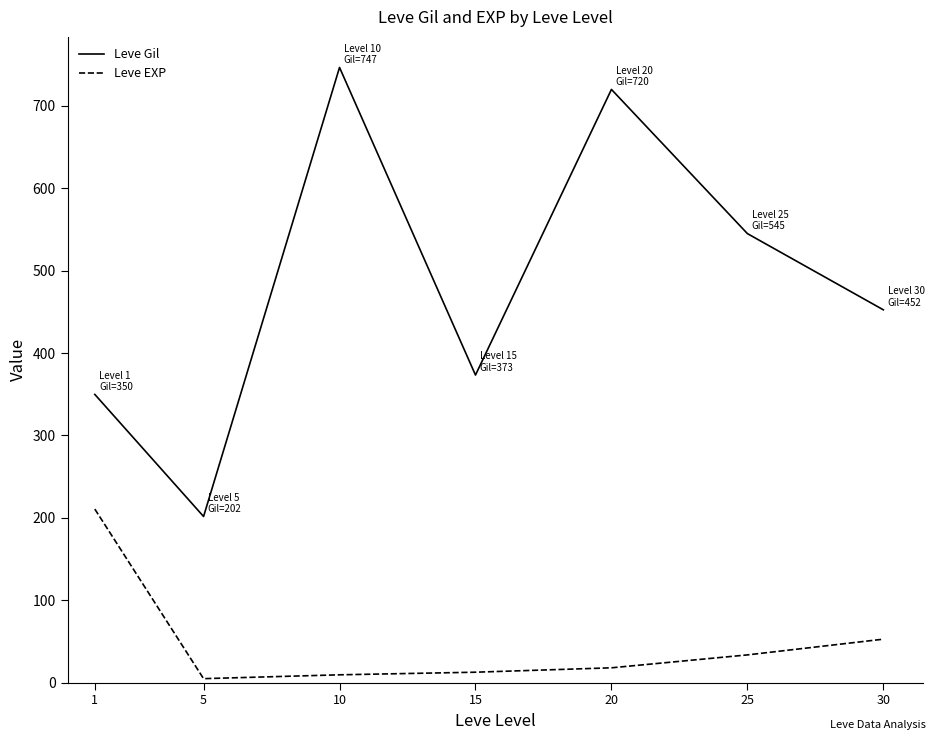

What is the maximum value shown in the chart?

746.7